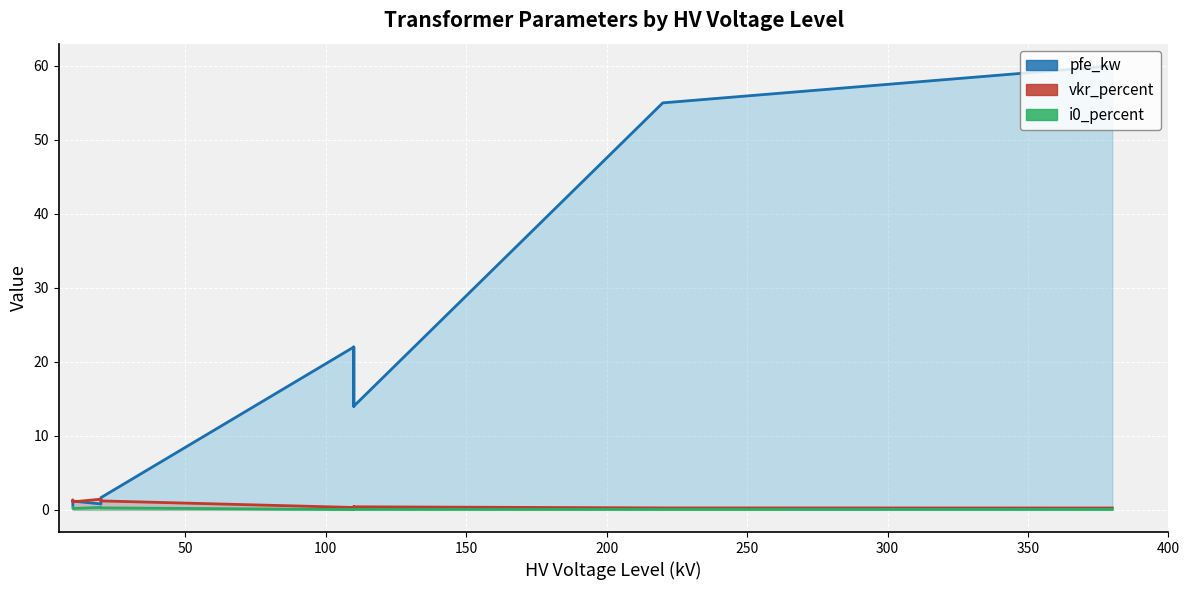

Which series changed the most between 100 MVA 220/110 kV and 40 MVA 110/20 kV?

pfe_kw